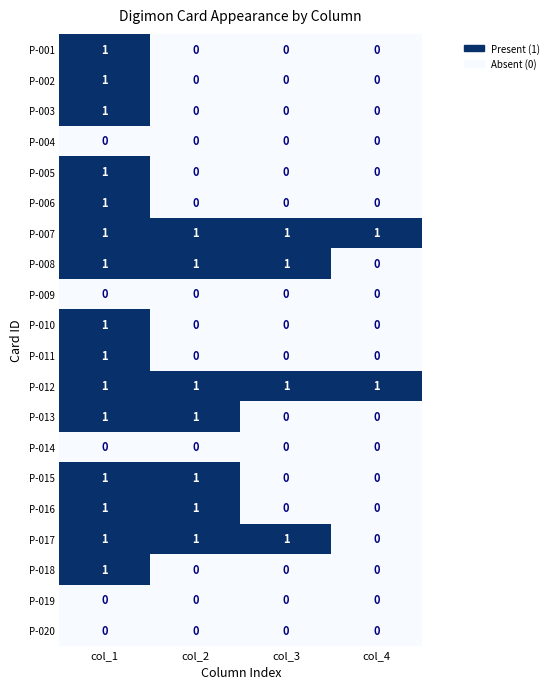

True or false: P-002 has a value of 0 at col_3.

True